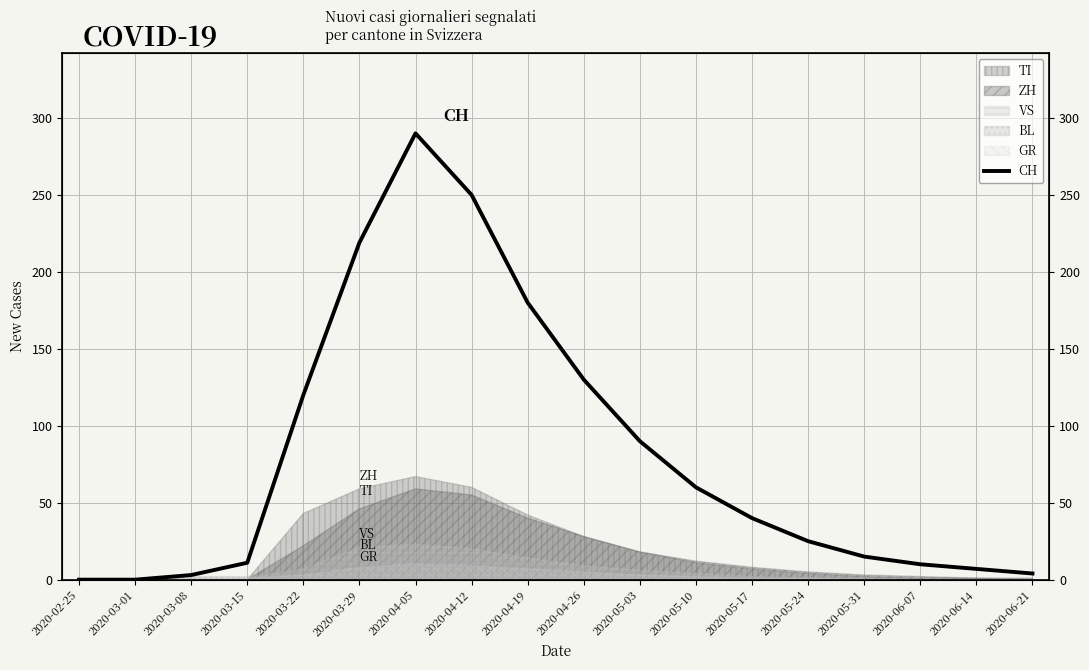

Which has a higher value, 2020-04-26 or 2020-05-03?

2020-04-26